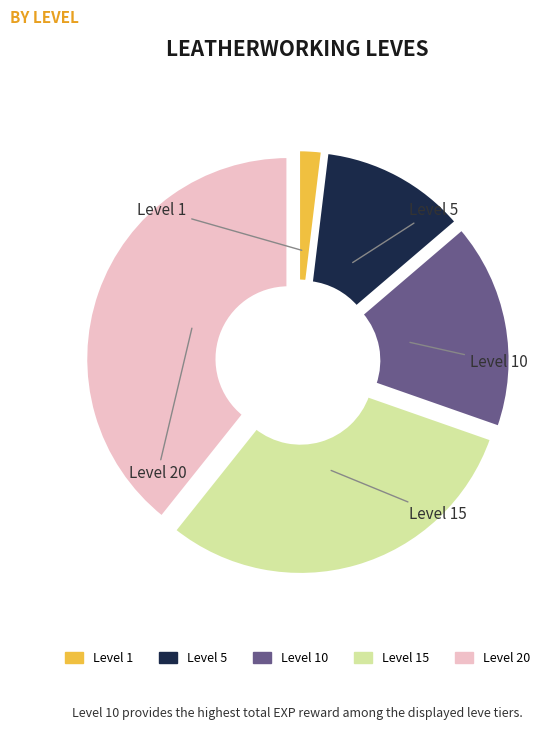

To the nearest percent, what is the combined percentage of 1 and 1?

3%